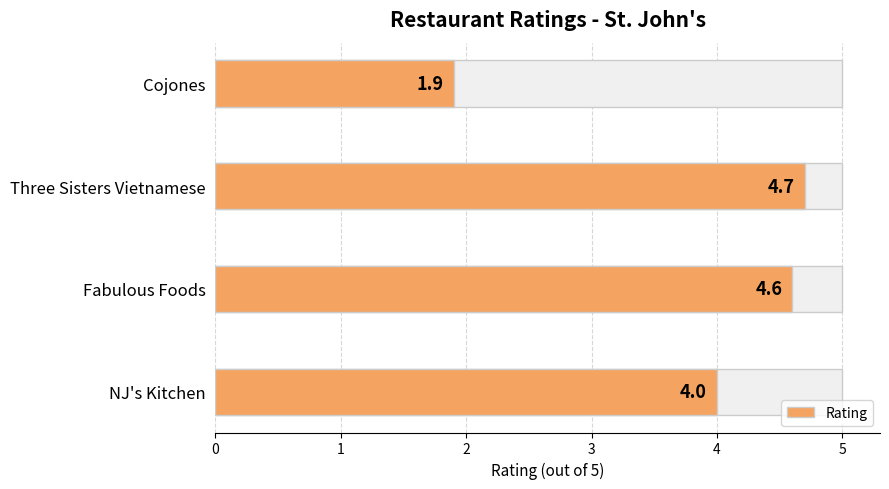

How many data points are less than 4?

1